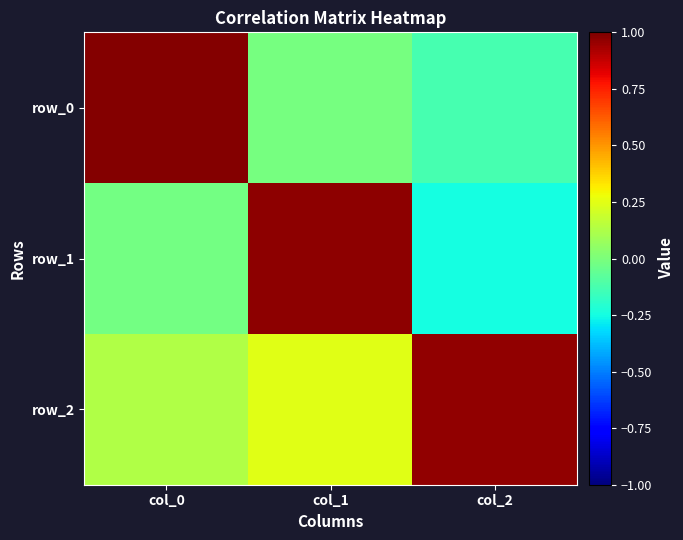

What is the average value of the row_0 series?

0.3